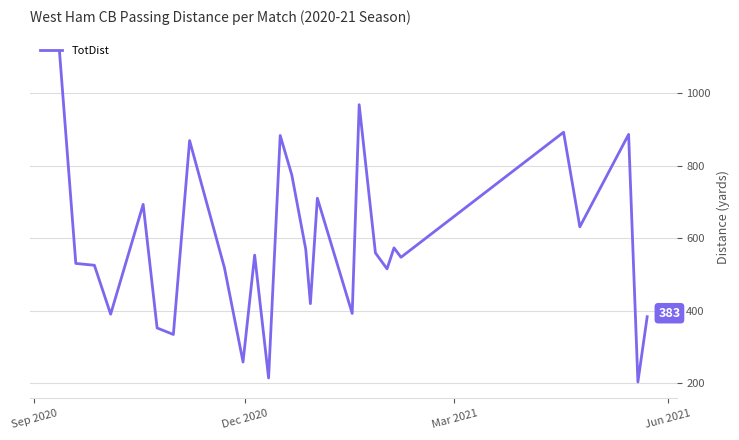

What is the difference between the maximum and minimum values?

910